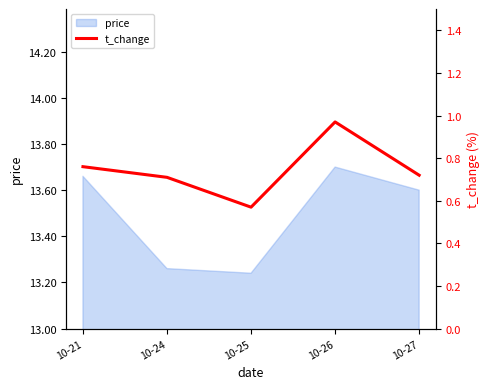

True or false: the data shows 1.0 at 10-26.

True